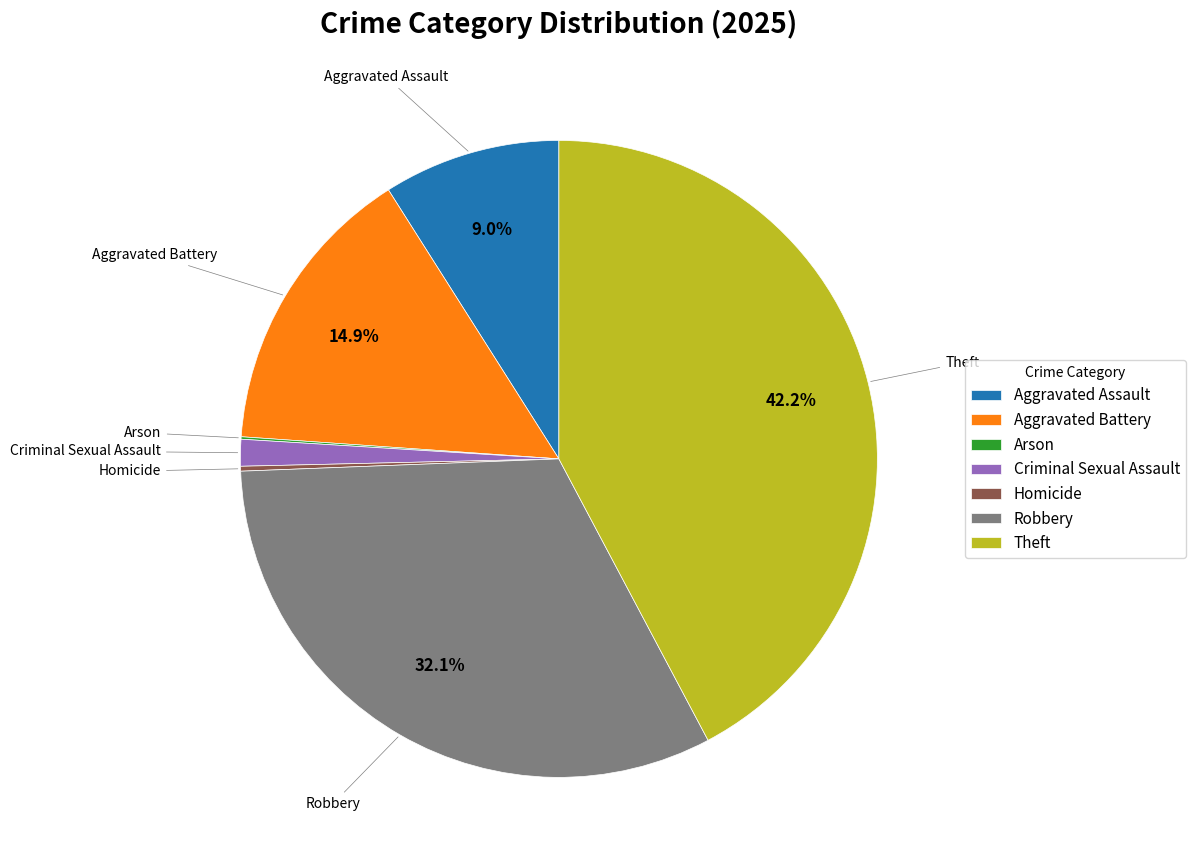

What portion of the pie excludes Aggravated Battery?

85.1%